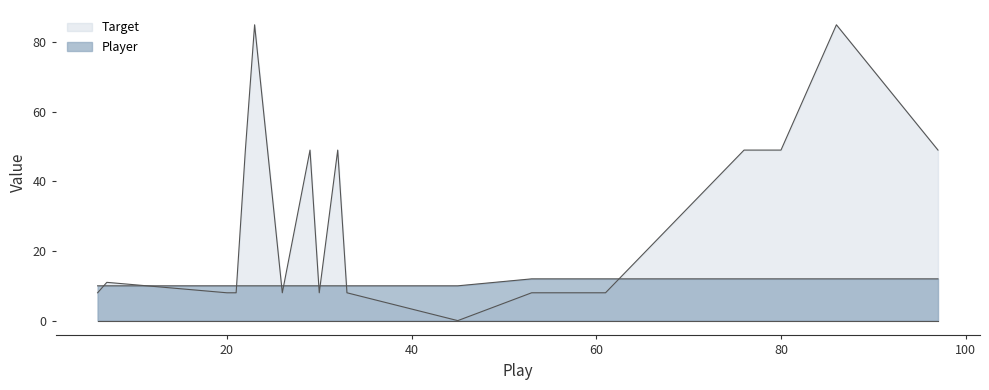

At 22, list the series in order from smallest to largest.

Player, Target